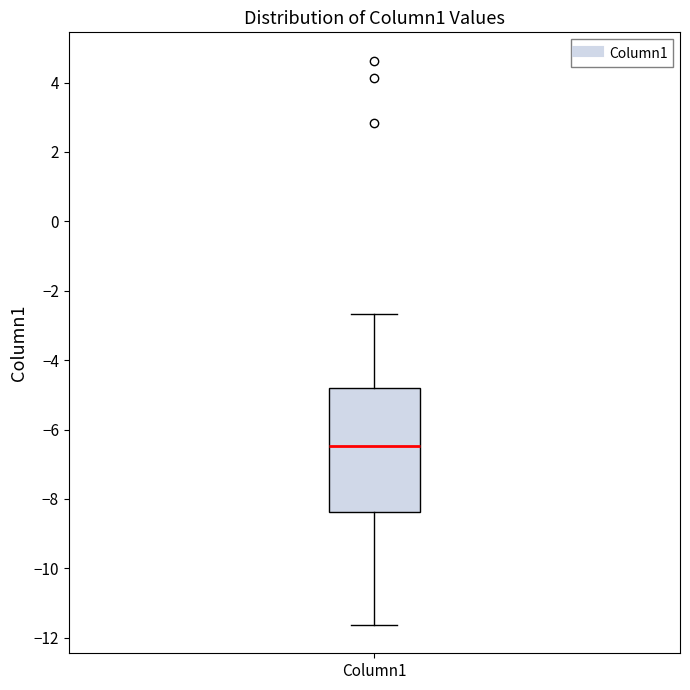

Transcribe this box plot: give where the median line is, the range the box spans, and where the two whiskers end, as read against the y-axis. The values are not printed on the chart, so give them approximately, as read against the axis.

median -6.4, box -8.4 to -4.8, whiskers -11.6 to -2.6